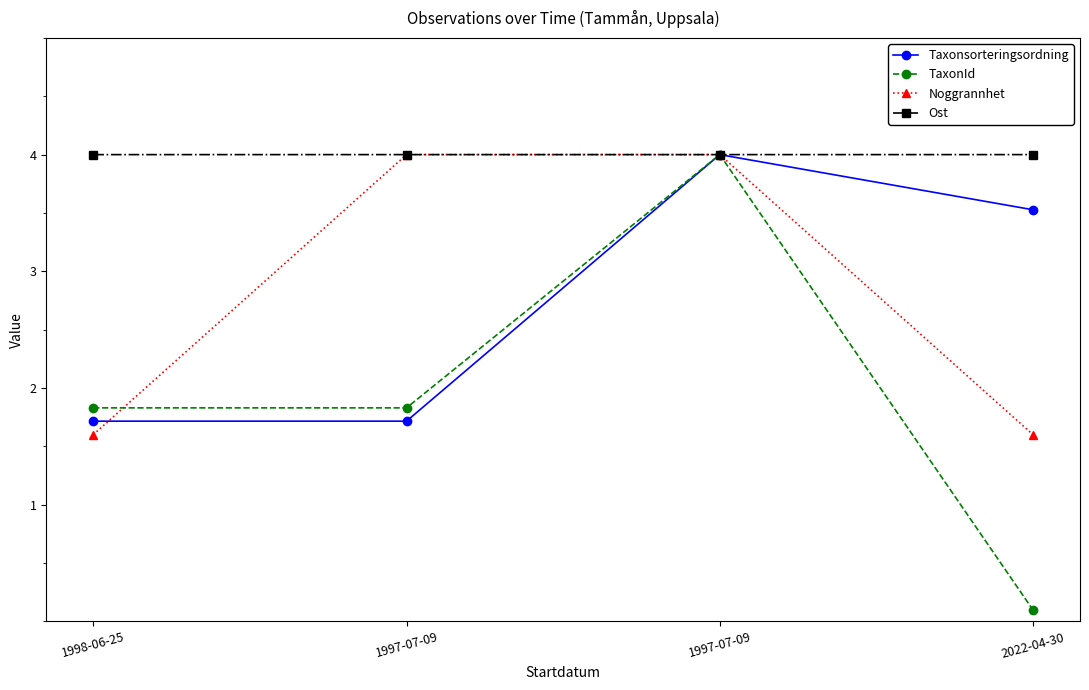

Does the chart have visible grid lines?

No